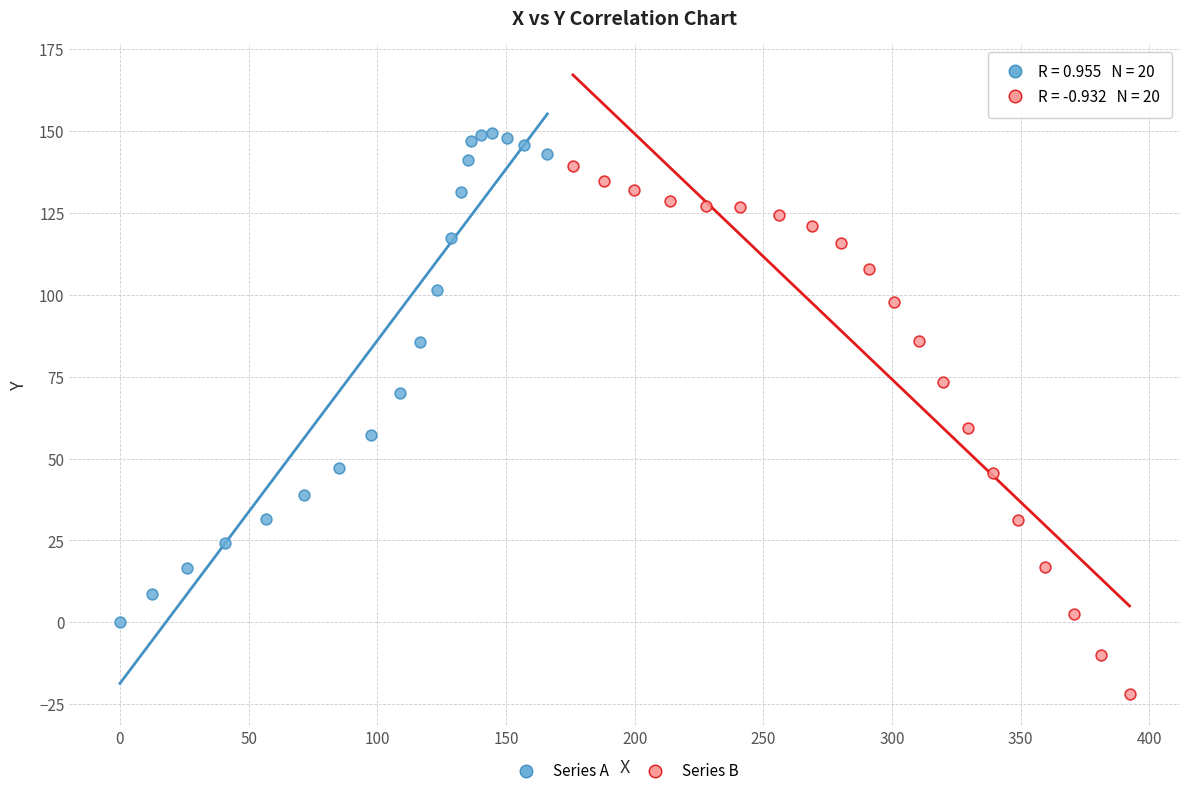

What are all the series names shown in the legend?

Series A, Series B